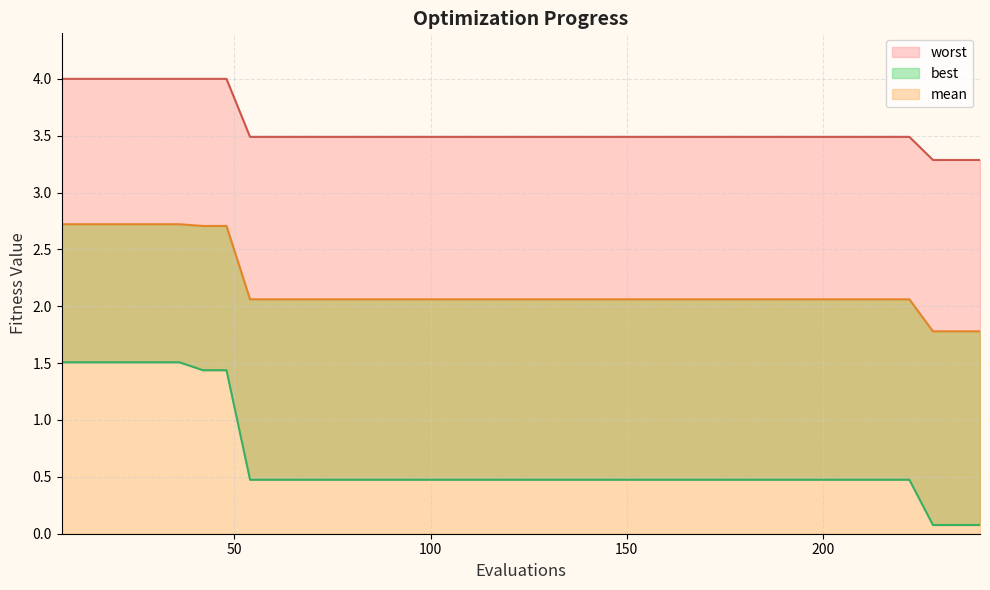

True or false: best has more than 2 points higher than both neighbors.

False